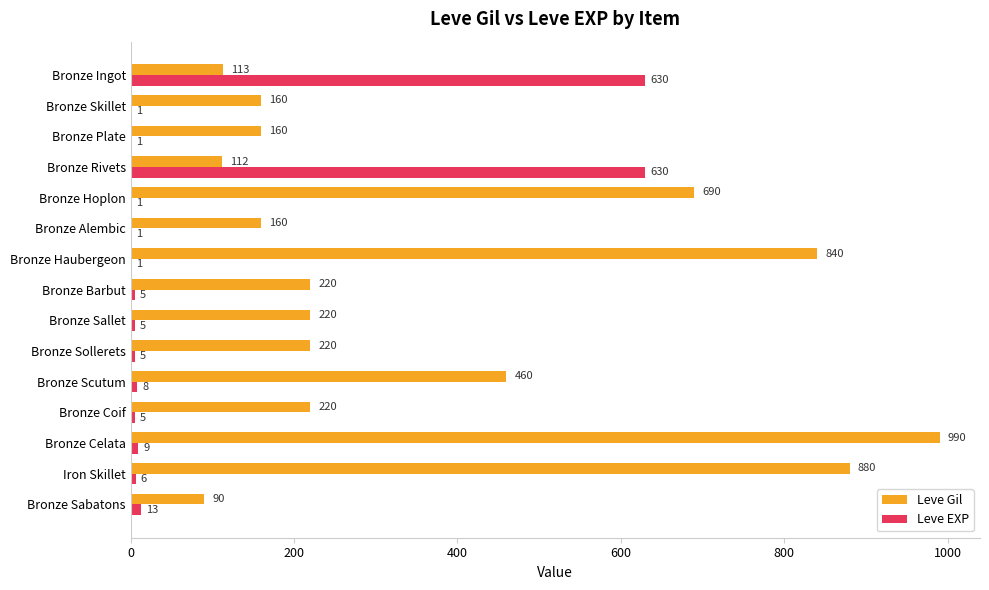

Between Bronze Alembic and Iron Skillet, which series saw the biggest shift?

Leve Gil